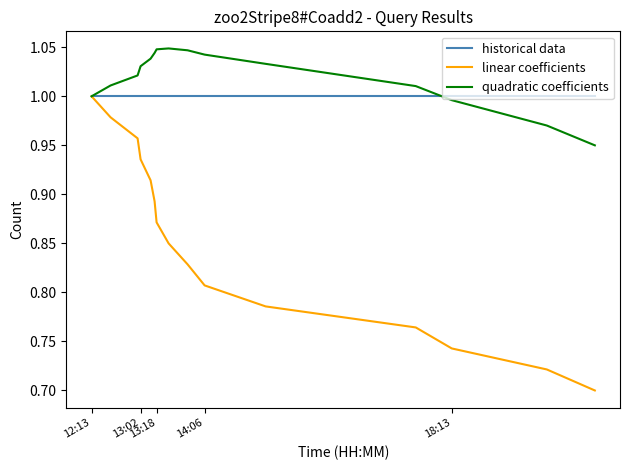

What are all the series names shown in the legend?

historical data, linear coefficients, quadratic coefficients